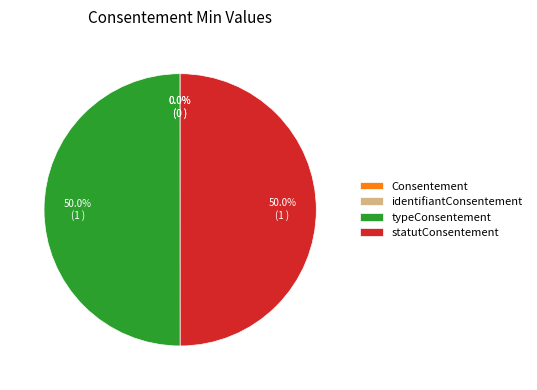

To the nearest percent, what is the difference between the largest and smallest slice percentages?

50%